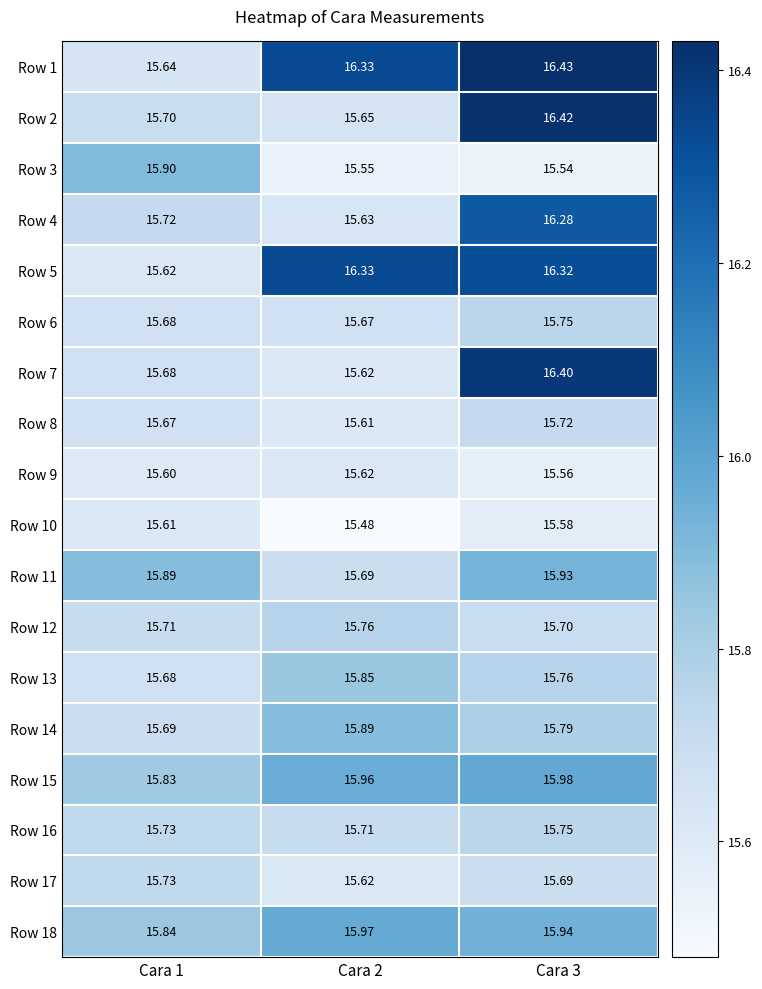

Is the value of Row 16 at Cara 2 greater than the value of Row 14 at Cara 3?

No